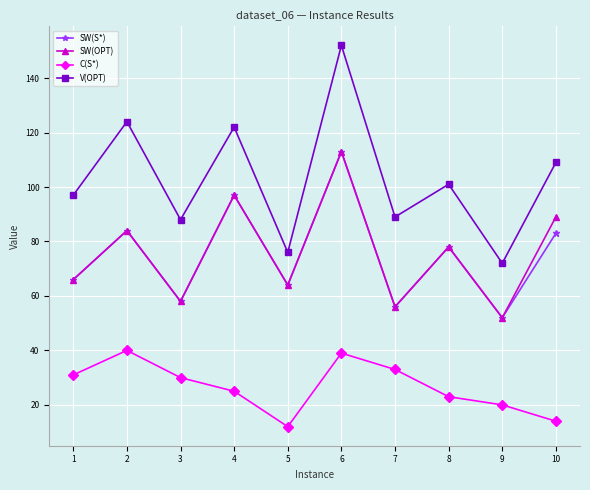

What is the average value of the V(OPT) series?

103